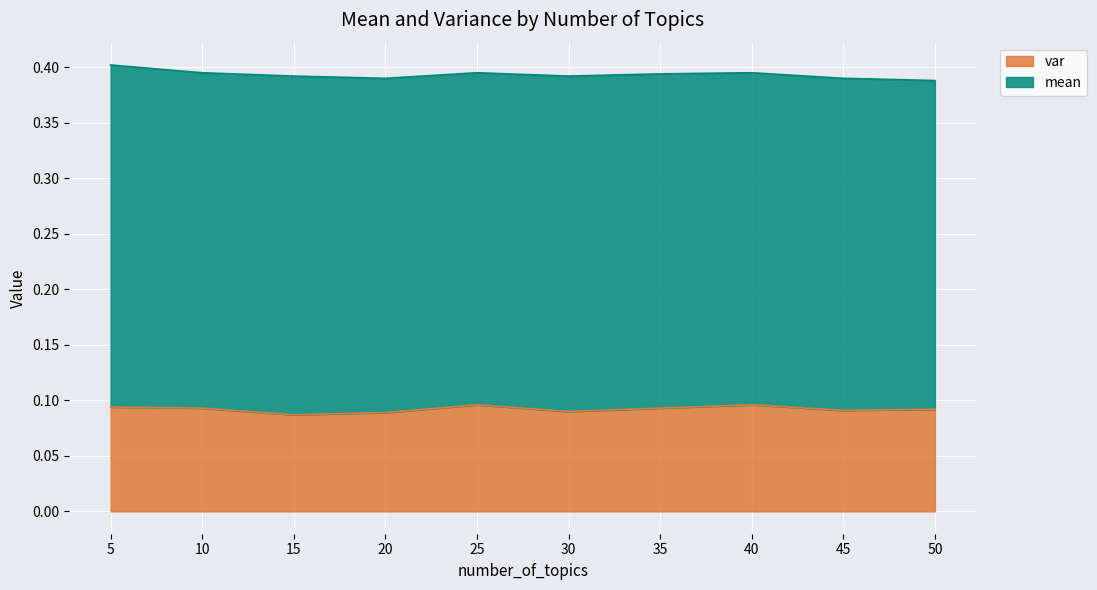

How many values are between 0 and 1?

10